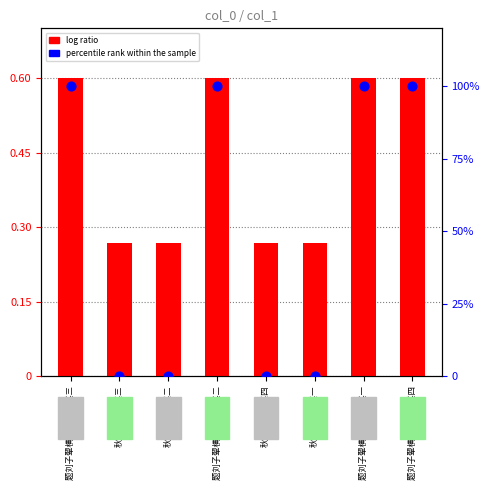

Which series has the widest spread of Y values?

percentile rank within the sample